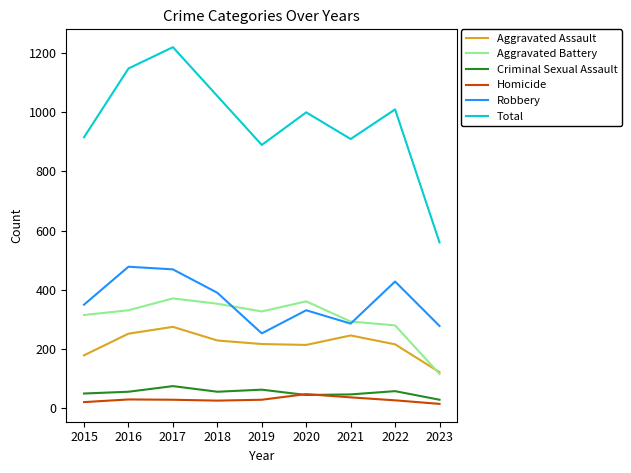

What is the sum of all Aggravated Battery values?

2747